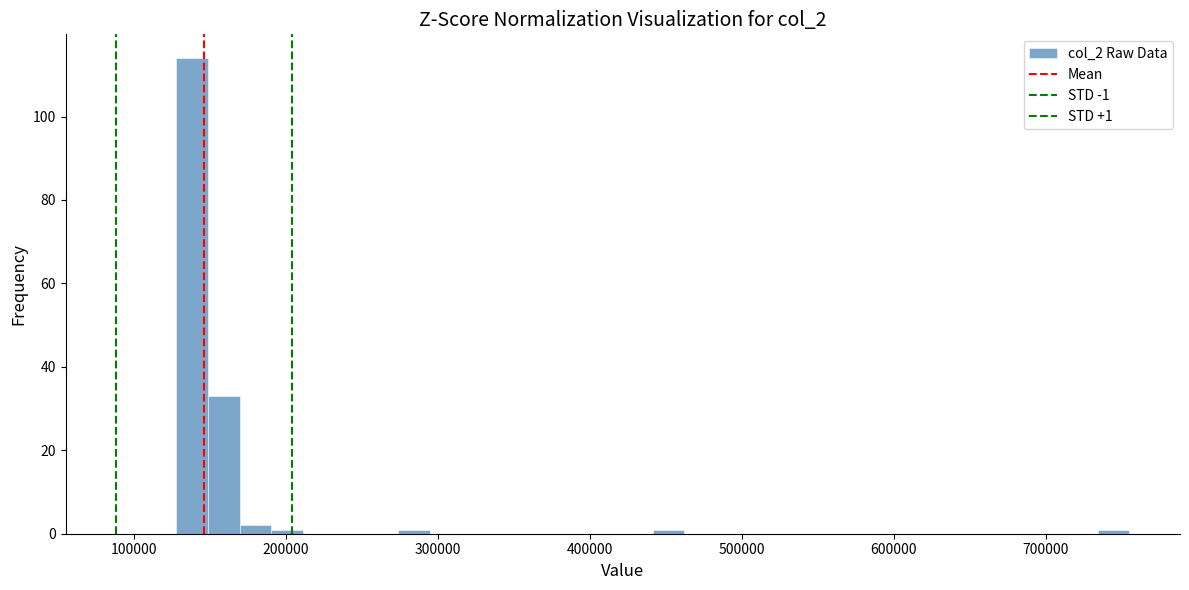

Read against the x-axis, roughly where is the centre of the tallest bar?

140000